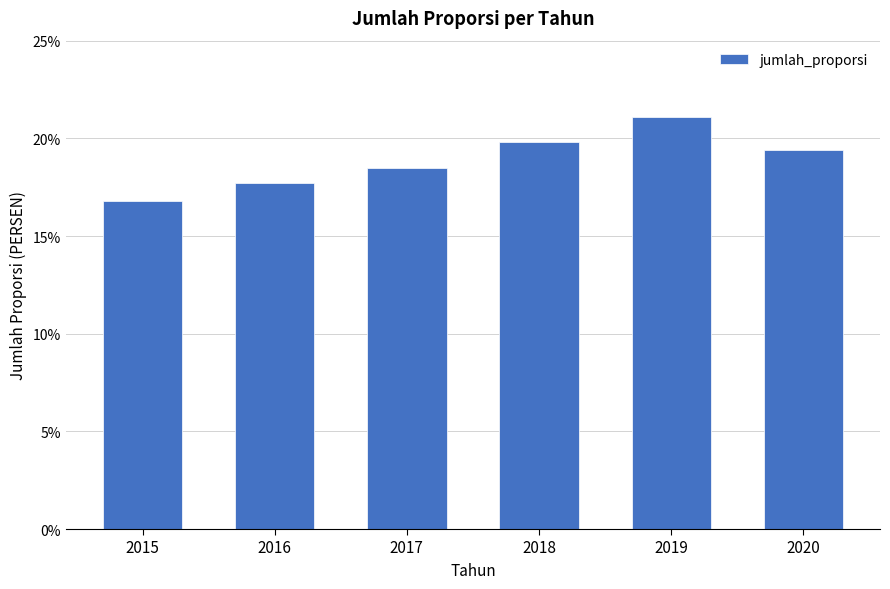

Reading right to left, list all the values displayed in this chart.

19.4	21.1	19.8	18.5	17.7	16.8